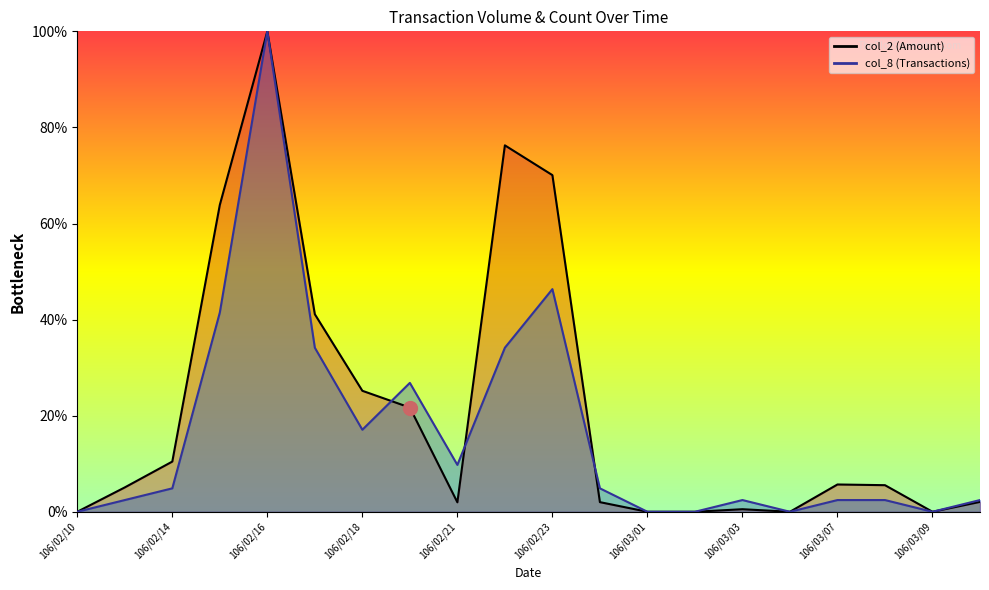

The col_2 (Amount) series shows 0.4 at 106/02/17. True or false?

True